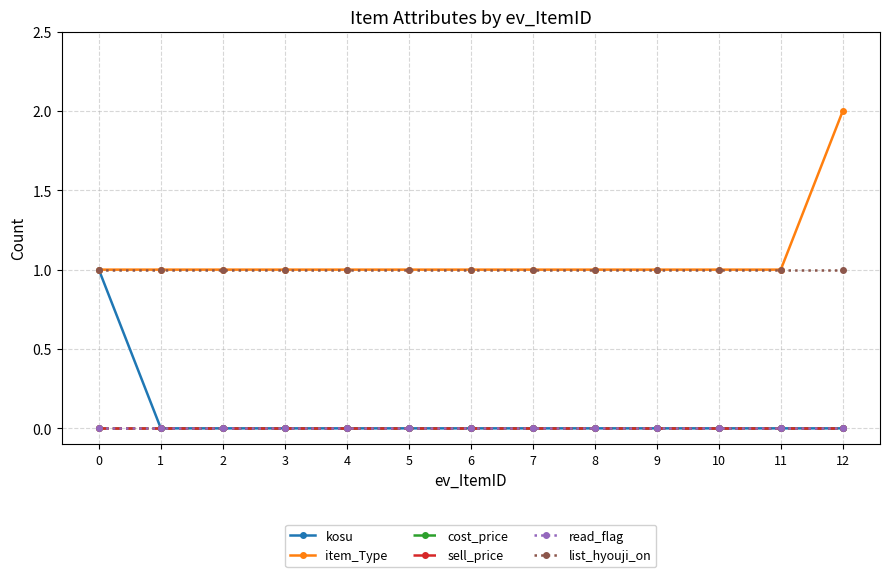

Reading left to right, what are all the values shown in this chart?

kosu: 1	0	0	0	0	0	0	0	0	0	0	0	0
item_Type: 1	1	1	1	1	1	1	1	1	1	1	1	2
cost_price: 0	0	0	0	0	0	0	0	0	0	0	0	0
sell_price: 0	0	0	0	0	0	0	0	0	0	0	0	0
read_flag: 0	0	0	0	0	0	0	0	0	0	0	0	0
list_hyouji_on: 1	1	1	1	1	1	1	1	1	1	1	1	1